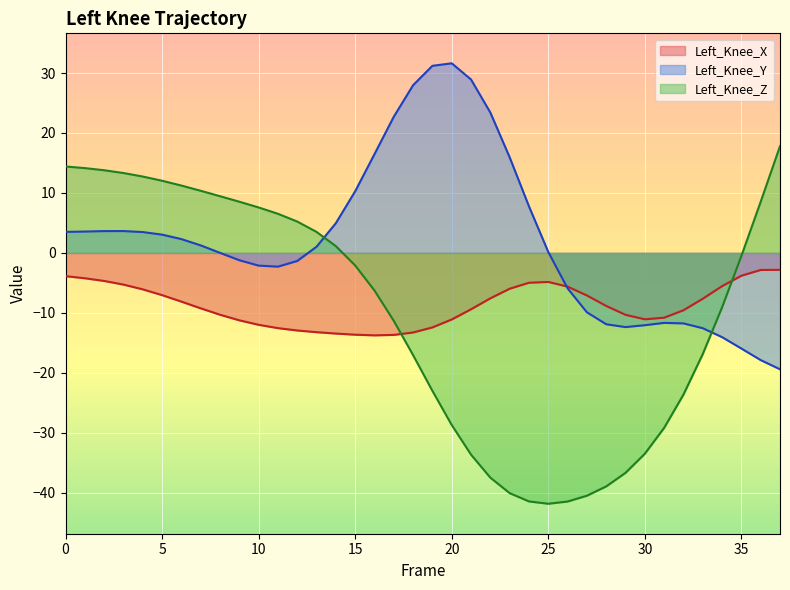

Read the Left_Knee_Y value at 31.

-11.7